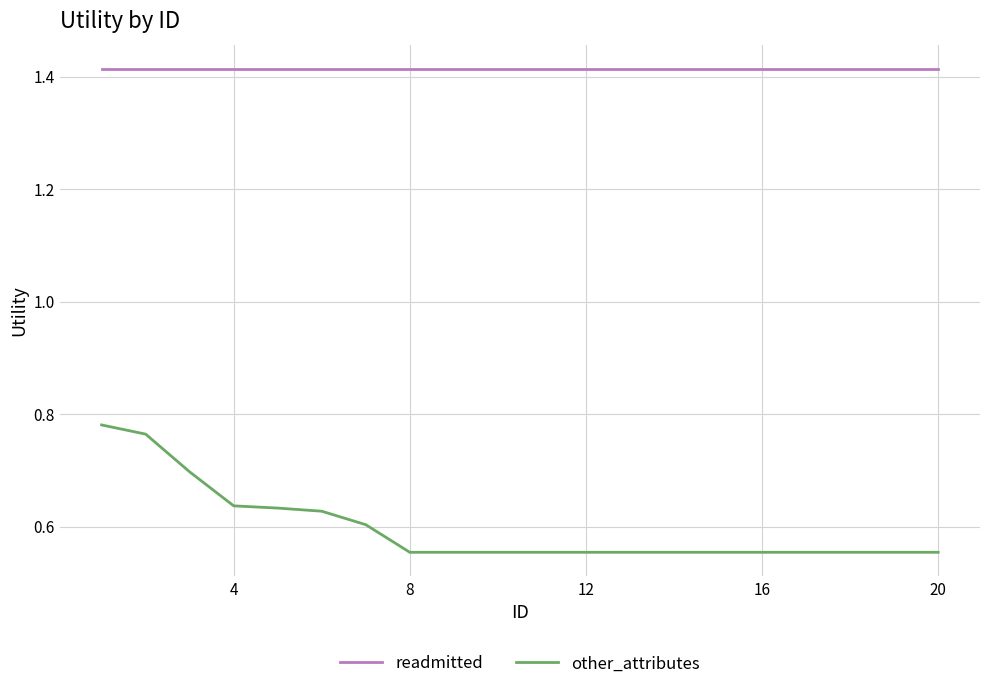

Rank the series by their maximum value, from lowest to highest.

other_attributes, readmitted